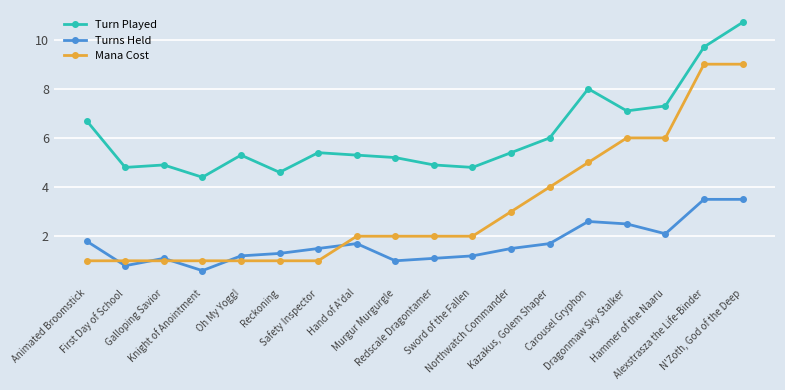

True or false: Turn Played has more than 1 interior local peaks.

True